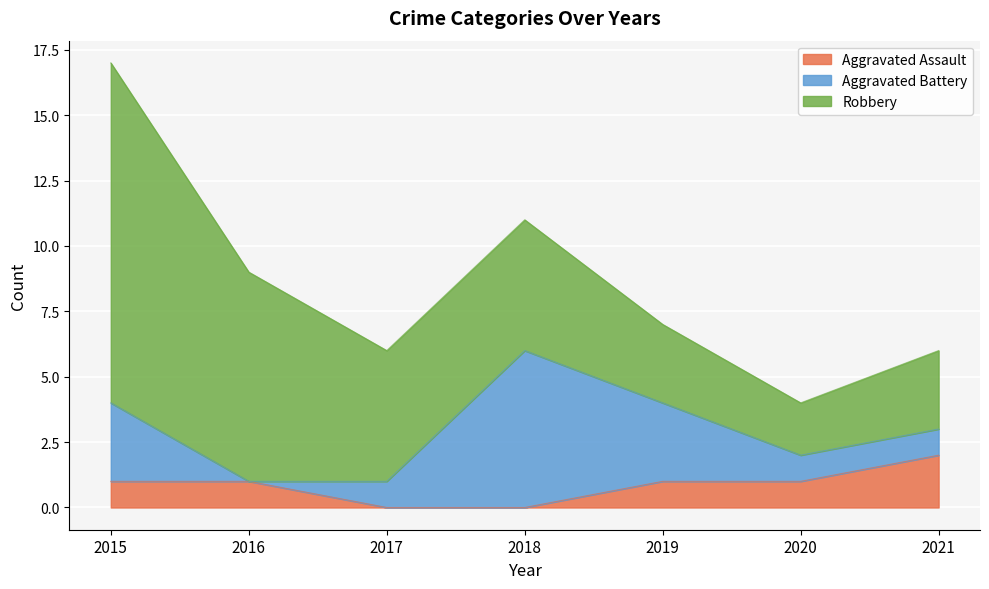

What is the difference between the highest and lowest values at 2018?

6